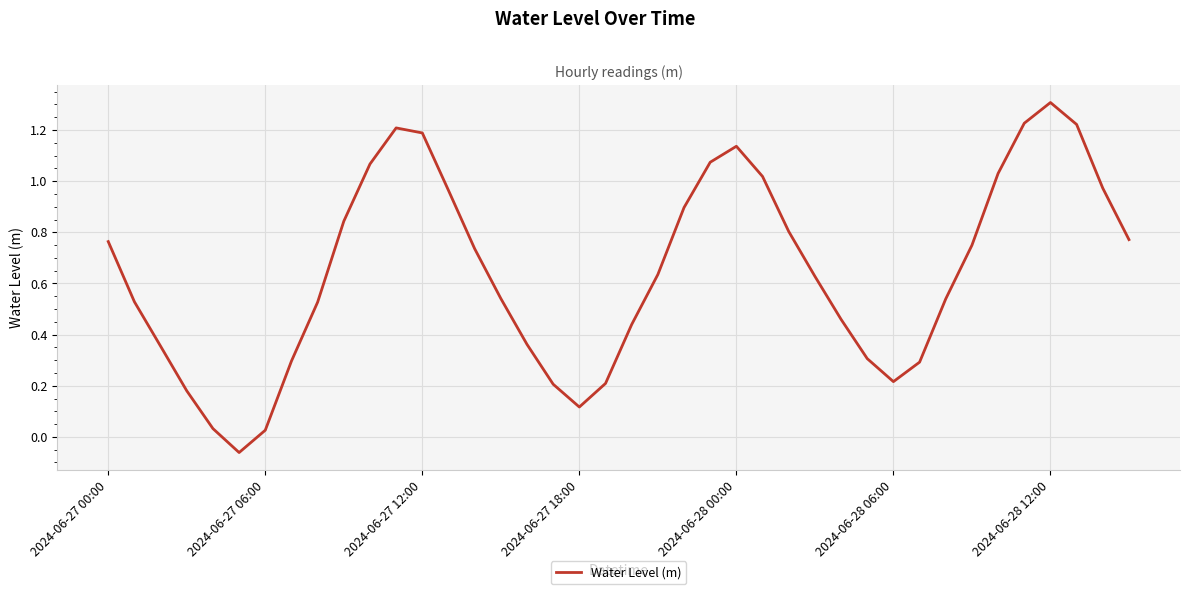

What is the maximum value shown in the chart?

1.3